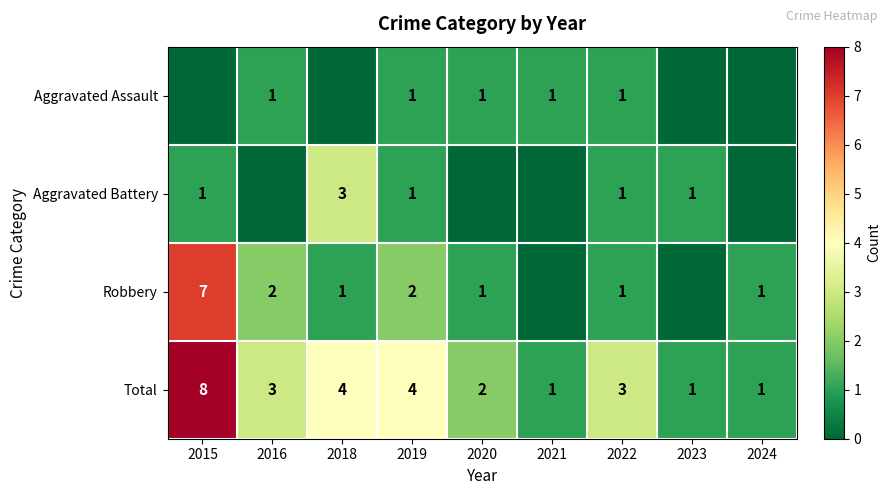

The Total series shows 1 at 2019. True or false?

False